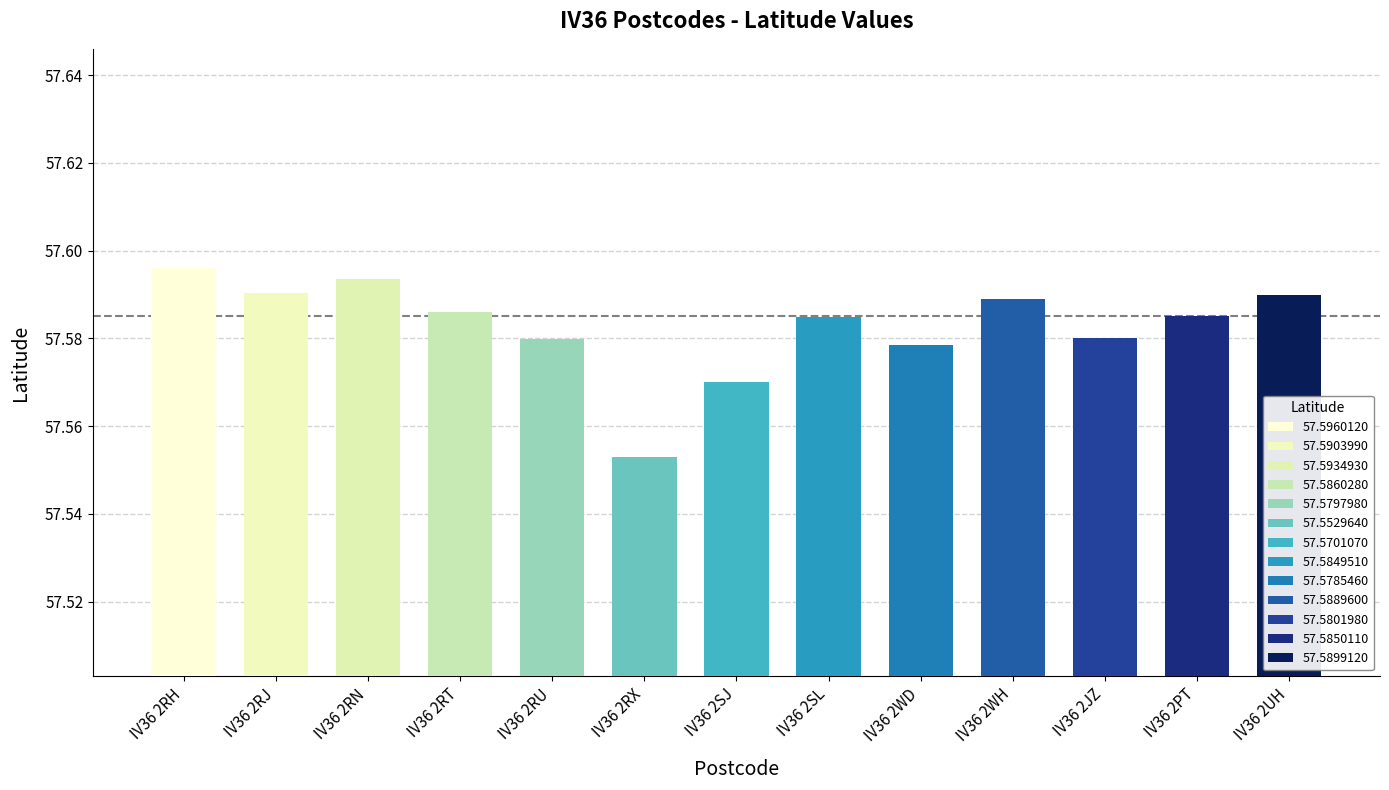

The value at IV36 2UH is 85.2. True or false?

False